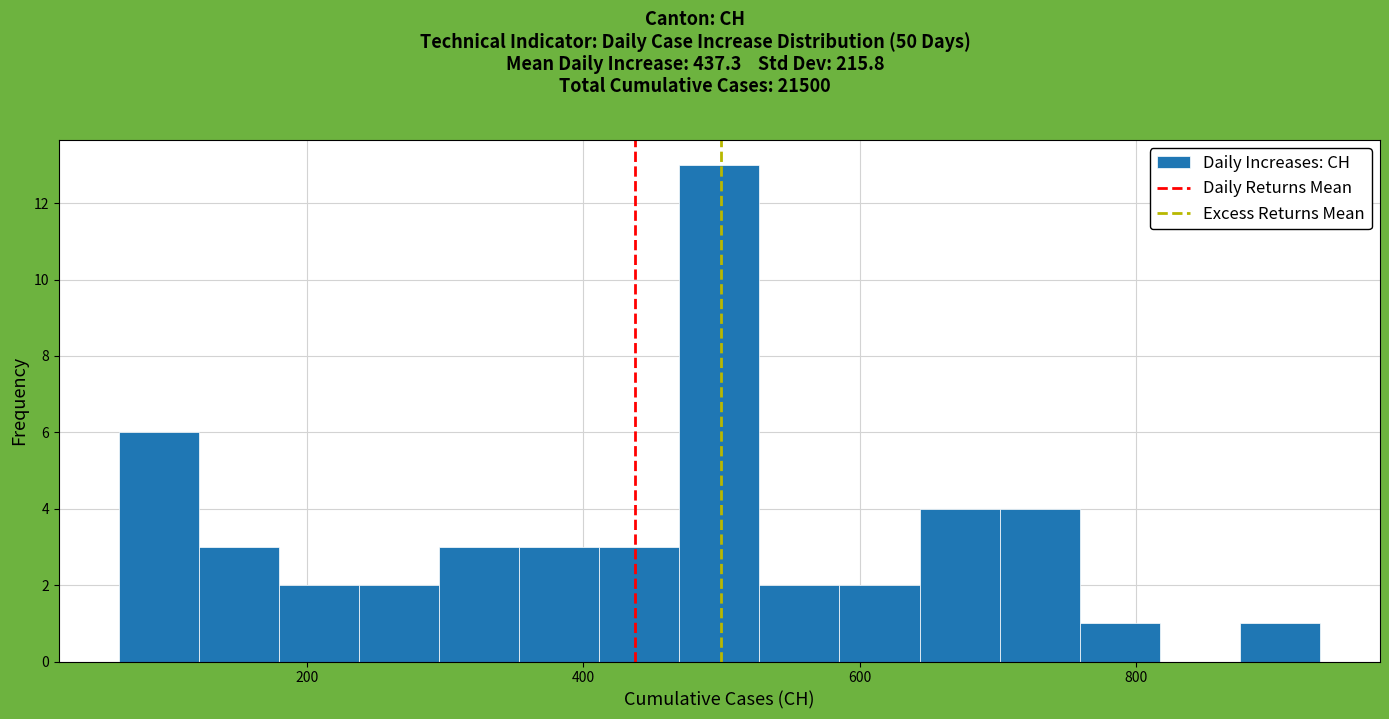

Around what value on the x-axis is the tallest bar? Give the approximate position of its centre, as read against the axis.

500